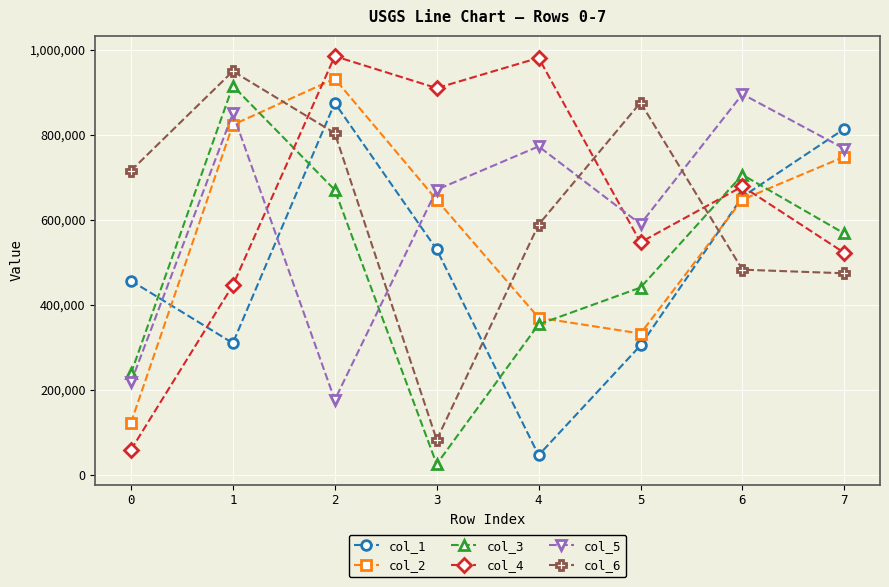

Does the chart have visible grid lines?

Yes